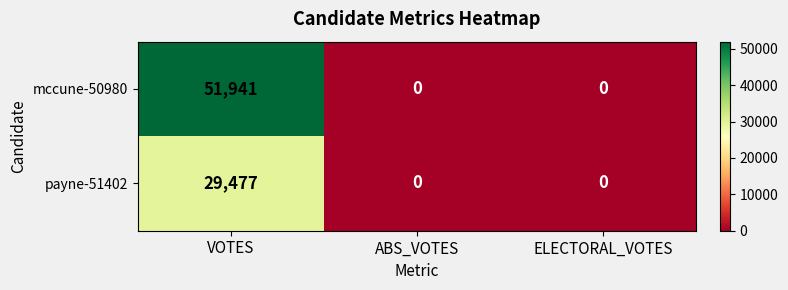

The mccune-50980 series shows 51941 at VOTES. True or false?

True